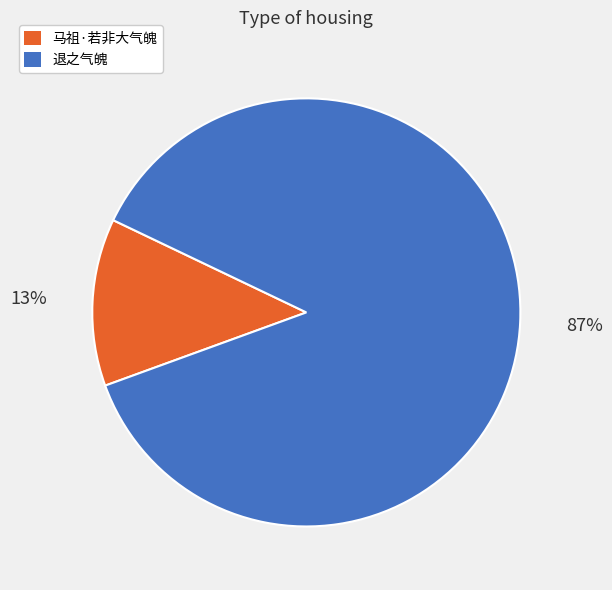

Is there a majority slice in this chart?

Yes